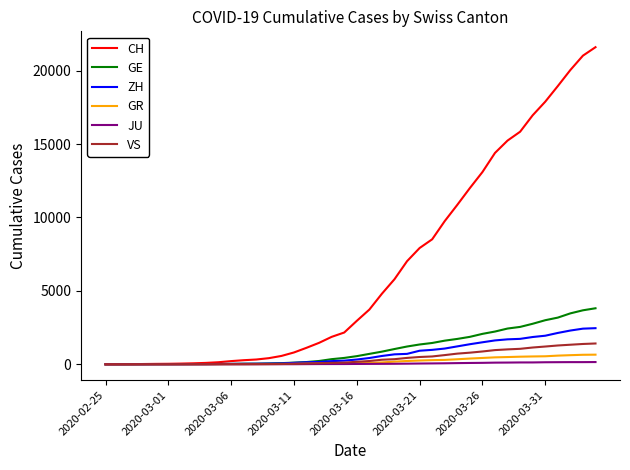

What is the maximum value for CH?

21593